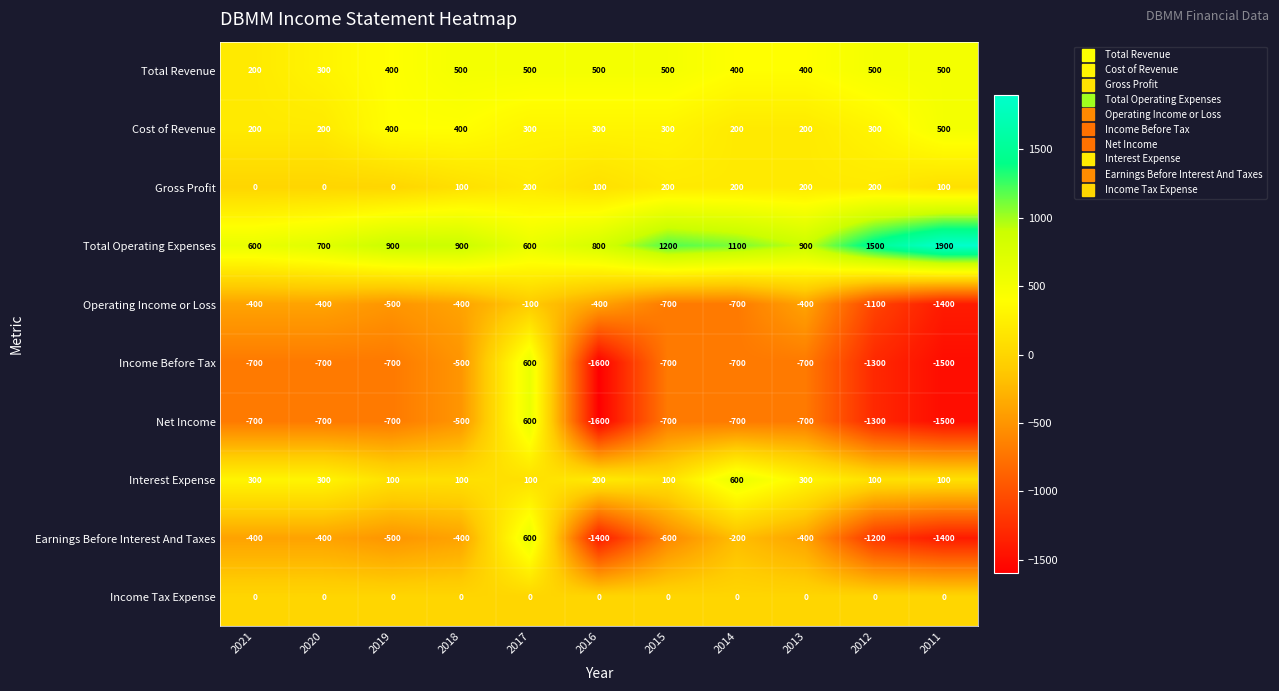

Is it true that Operating Income or Loss equals -232 at 2016?

False